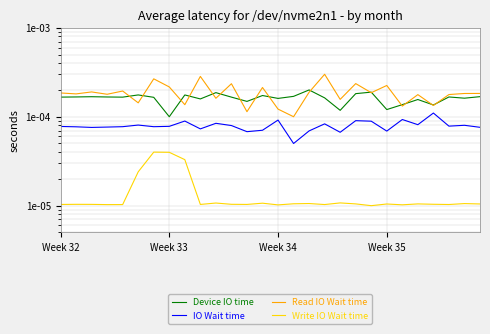

Where is the first local minimum for Read IO Wait time?

Week 33